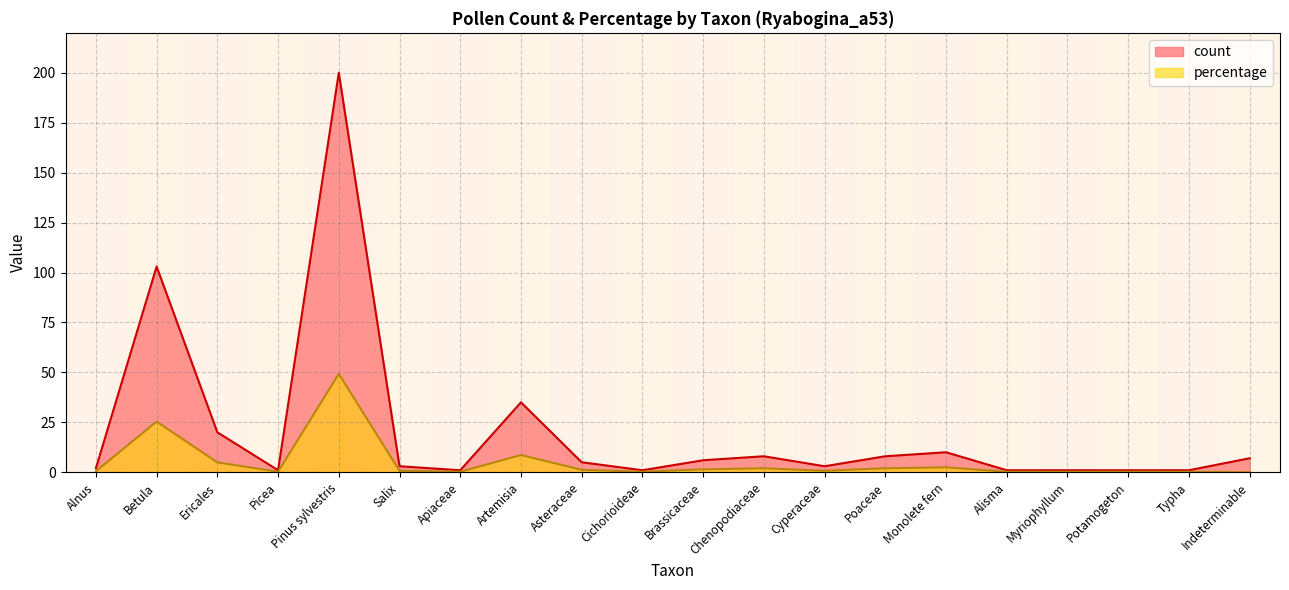

Reading left to right, transcribe all the data shown in this chart.

count: 2.0	103.0	20.0	1.0	200.0	3.0	1.0	35.0	5.0	1.0	6.0	8.0	3.0	8.0	10.0	1.0	1.0	1.0	1.0	7.0
percentage: 0.5	25.4	4.9	0.2	49.3	0.7	0.2	8.6	1.2	0.2	1.5	2.0	0.7	2.0	2.5	0.2	0.2	0.2	0.2	0.0